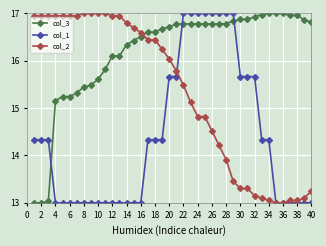

Rank the series by their average value, from highest to lowest.

col_3, col_2, col_1